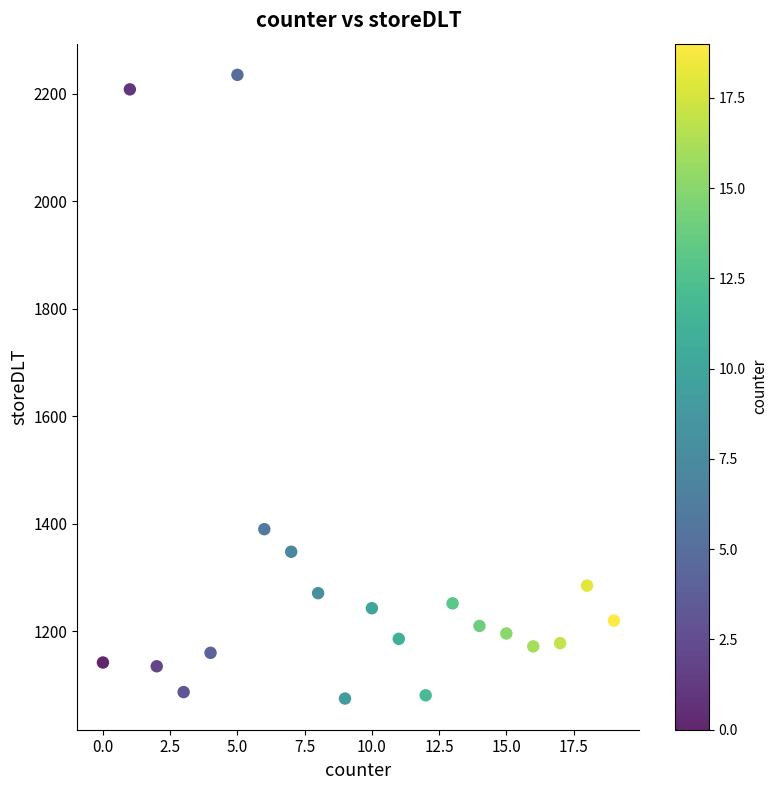

What is the range of X values (max minus min)?

19